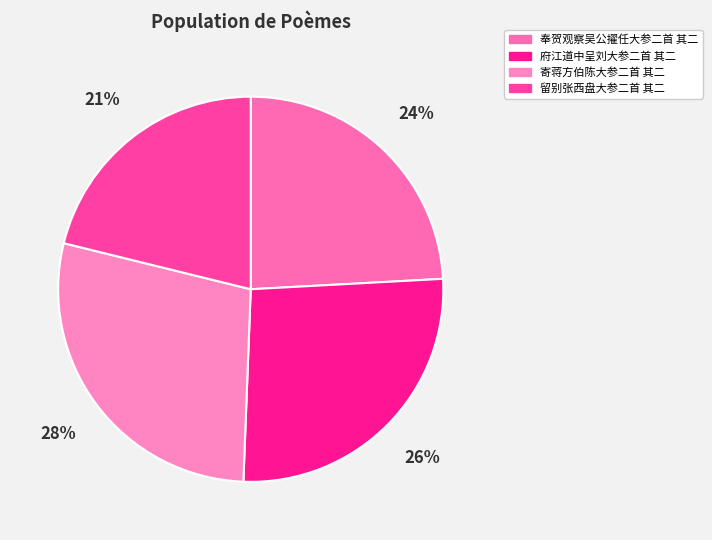

How many slices are in this pie chart?

4